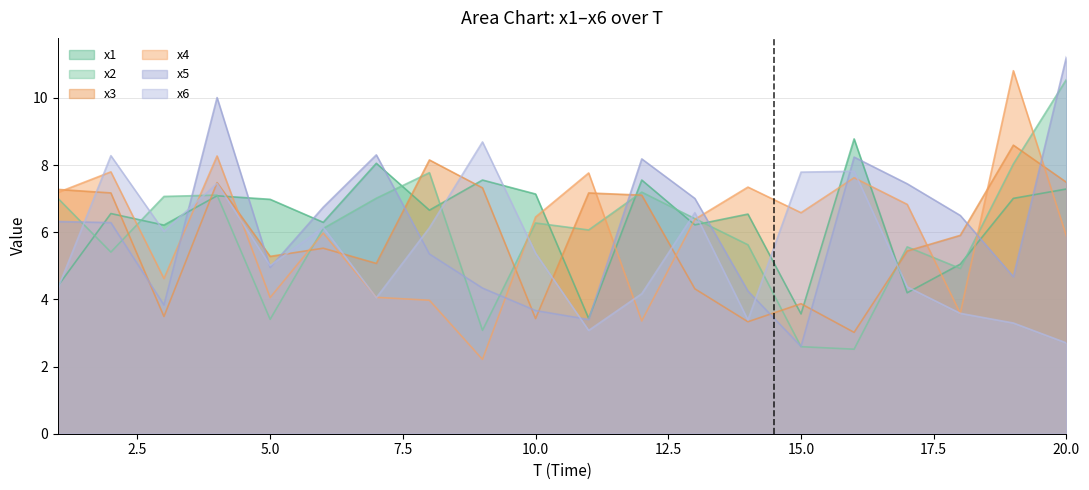

Which series ends up on top after the final intersection of x1 and x3?

x3